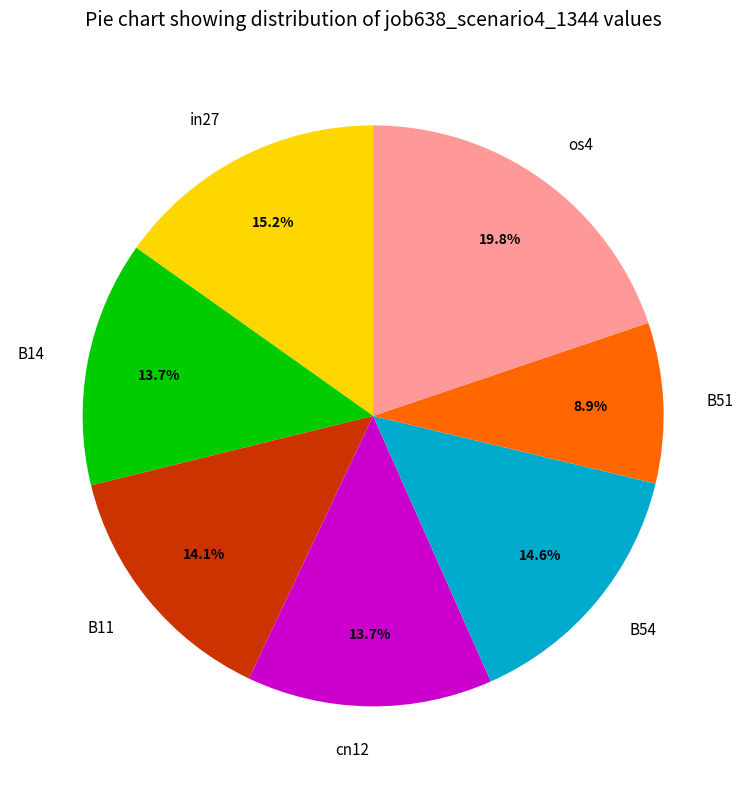

True or false: B14 accounts for 25% of the total.

False